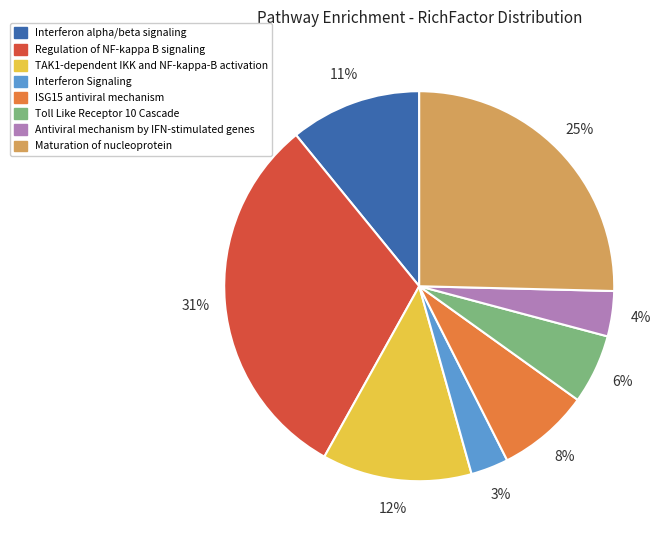

To the nearest percent, what percentage of the pie is TAK1-dependent IKK and NF-kappa-B activation?

12%